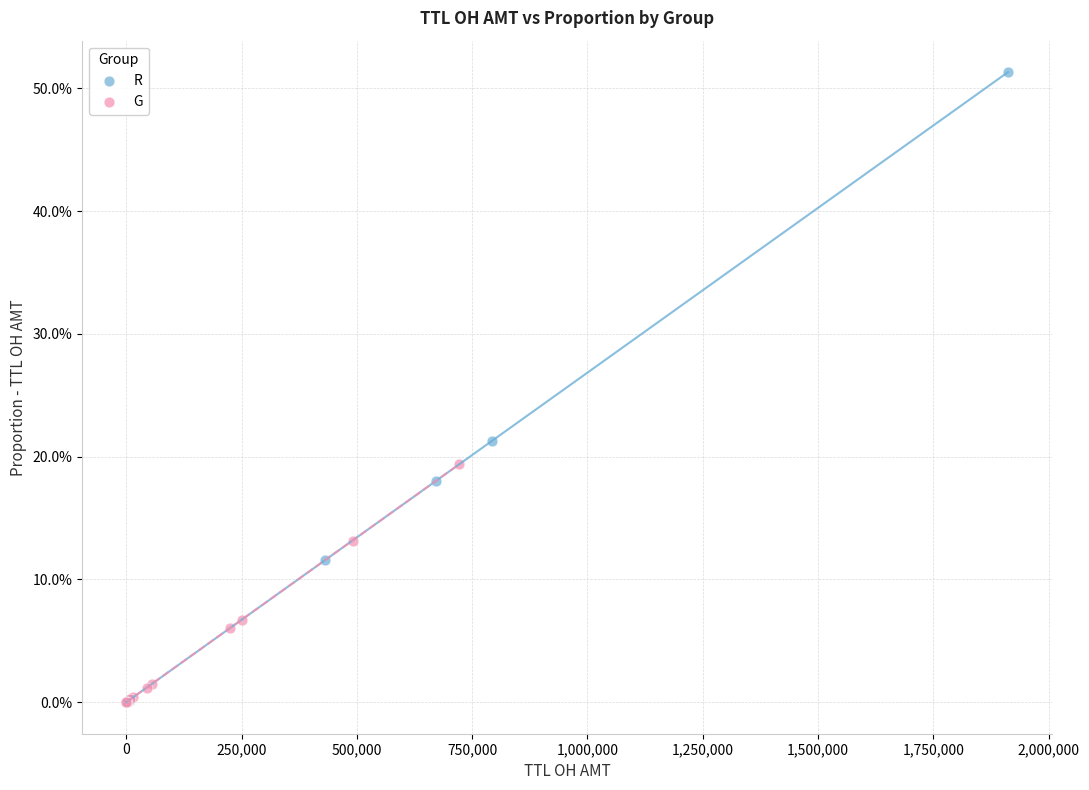

Which series has the widest spread of Y values?

R